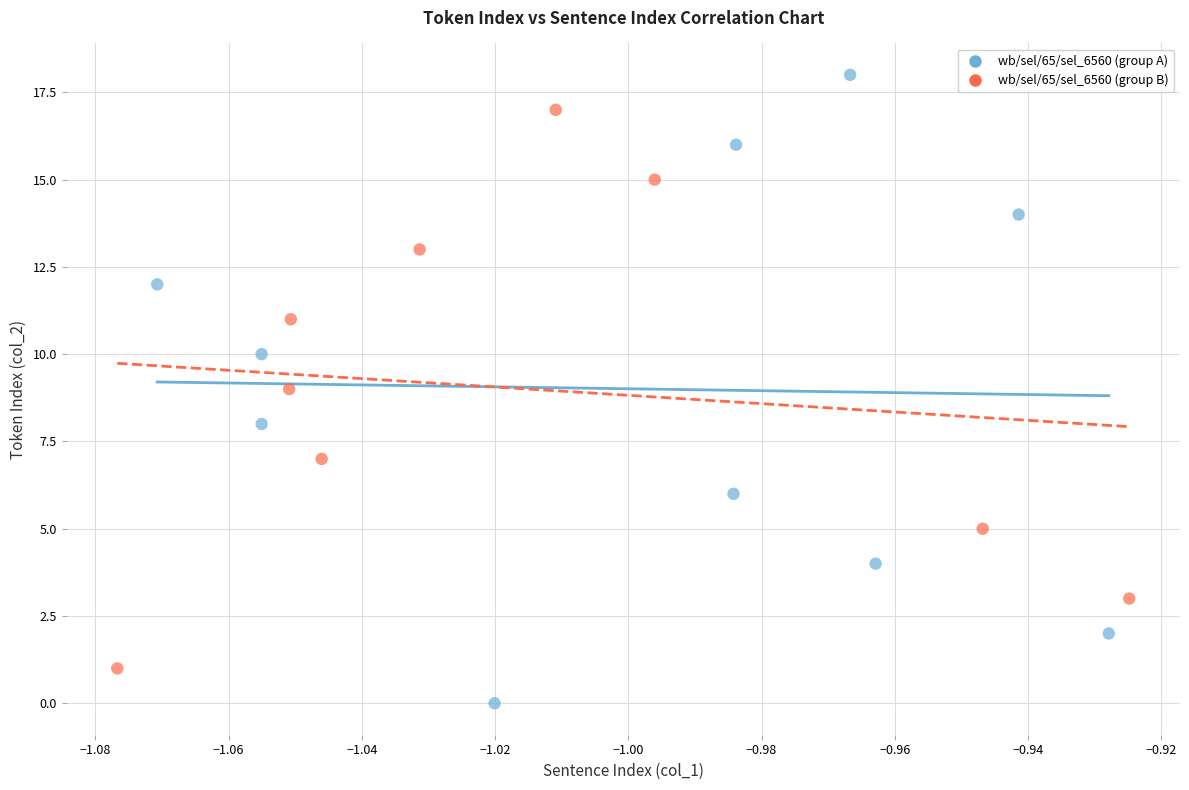

Which series contains the lowest Y value?

wb/sel/65/sel_6560 (group A)